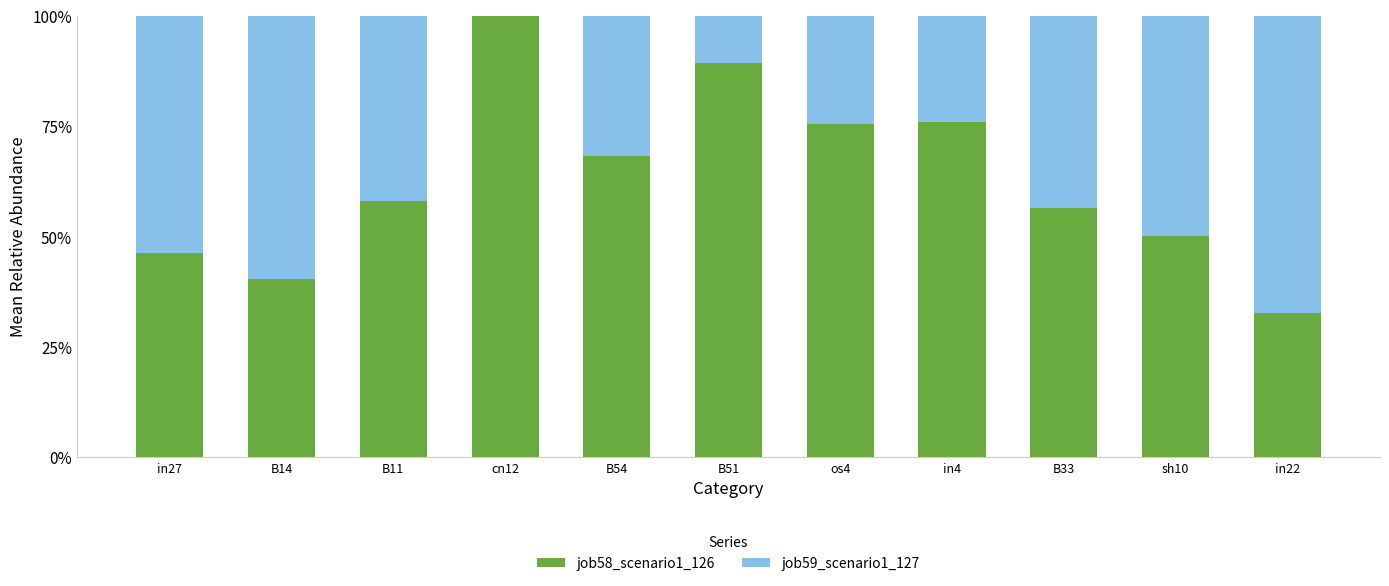

Is it true that job58_scenario1_126 equals 38.0 at in4?

False